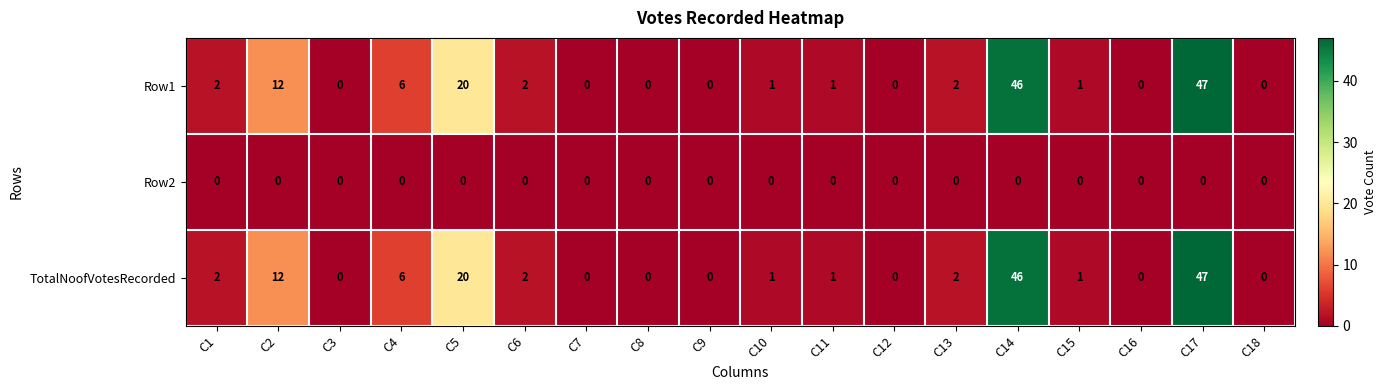

Where does the Row1 series first go above 1?

C1